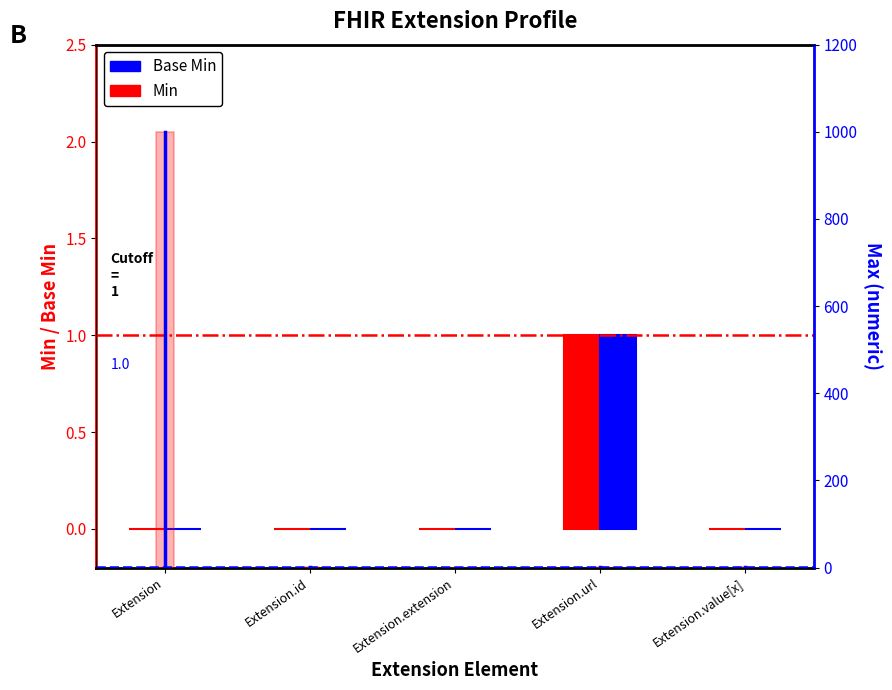

Reading left to right, list all the values displayed in this chart.

Min: 0	0	0	1	0
Base Min: 0	0	0	1	0